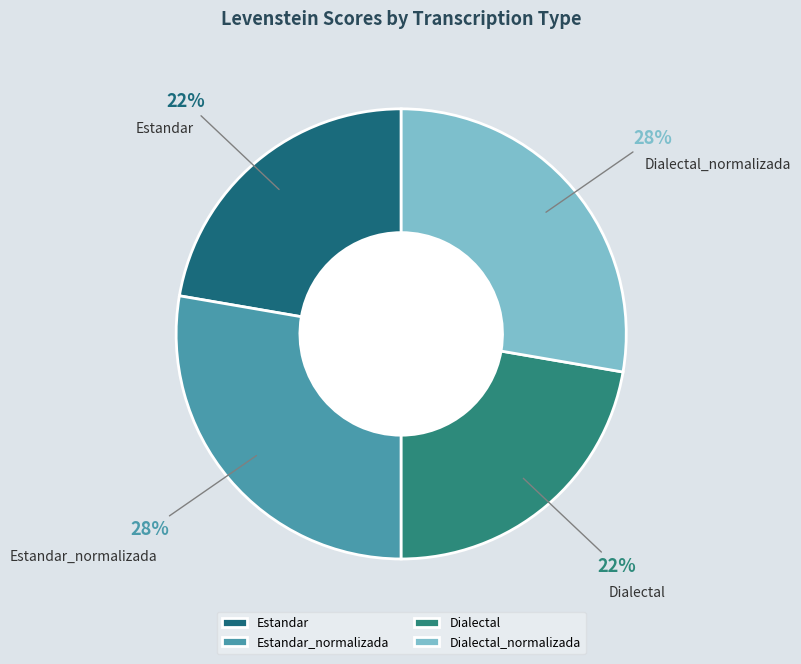

Is it true that Estandar_normalizada is 28% of the pie?

True